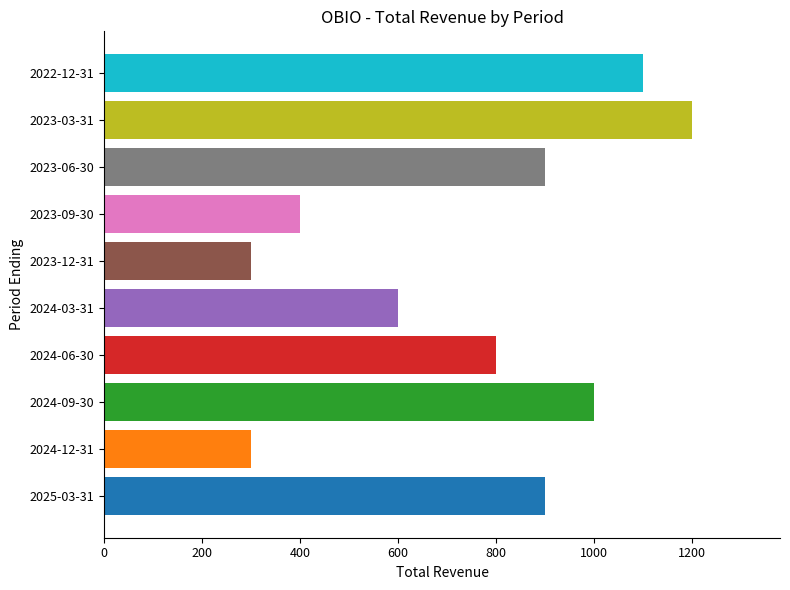

True or false: the data shows 1100 at 2022-12-31.

True